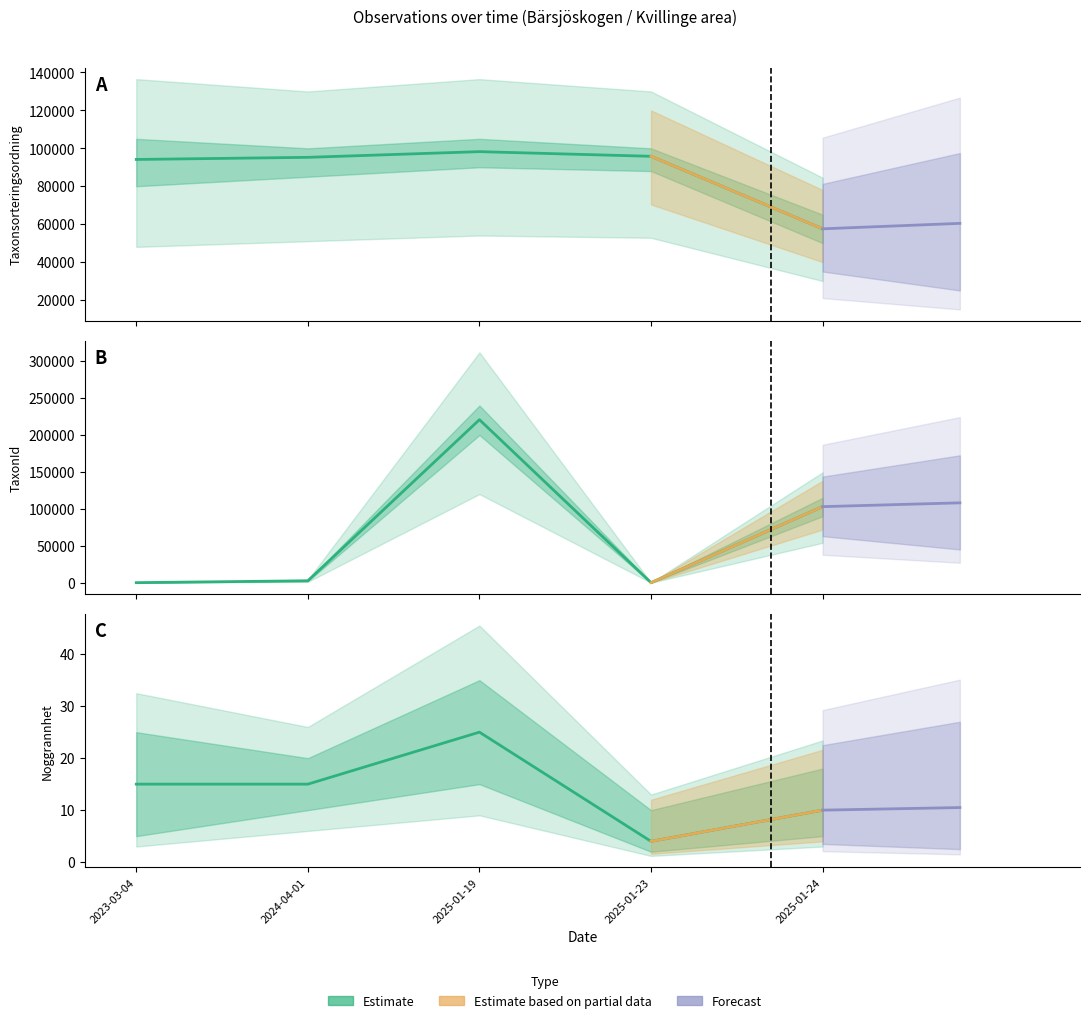

True or false: TaxonId and Taxonsorteringsordning intersect in this chart.

True